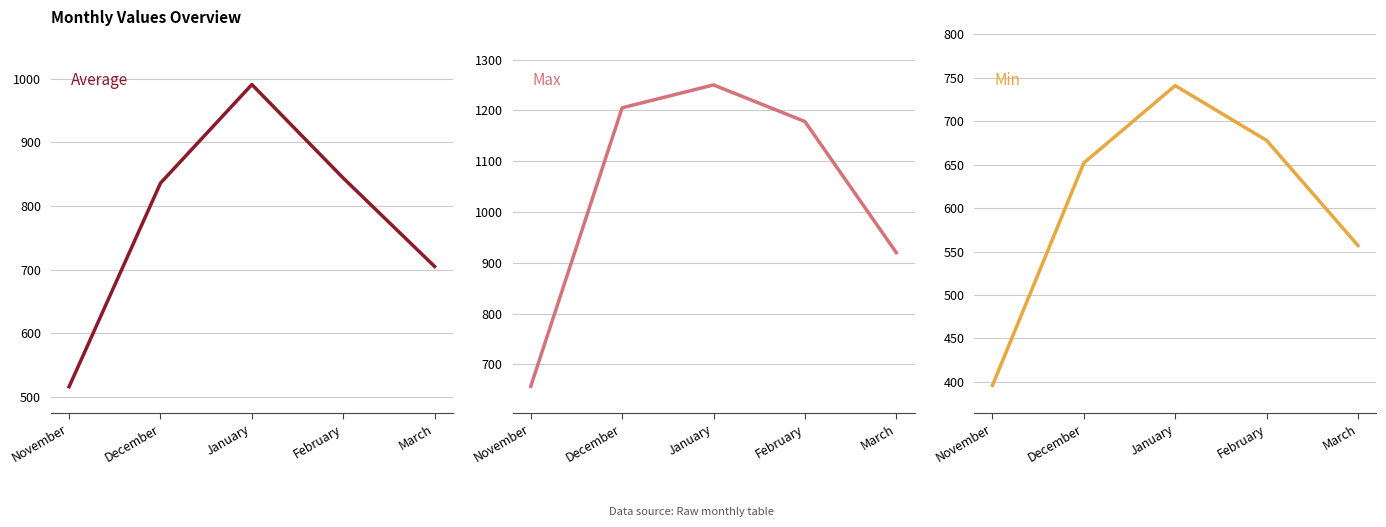

How many lines are shown in the chart?

3